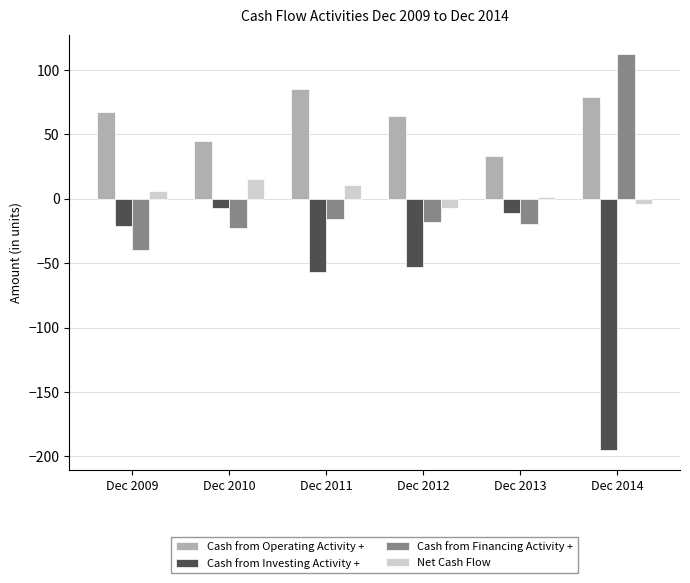

What are all the series names shown in the legend?

Cash from Operating Activity +, Cash from Investing Activity +, Cash from Financing Activity +, Net Cash Flow